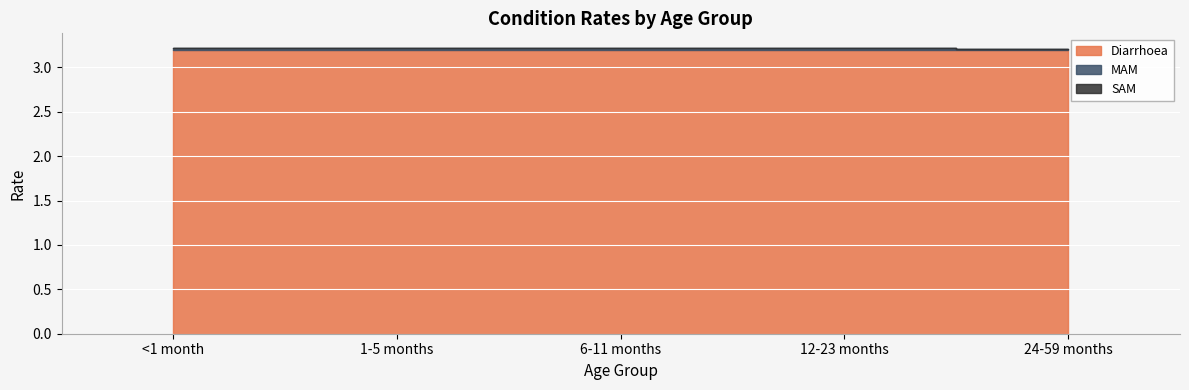

Between 6-11 months and 24-59 months, which is larger?

6-11 months